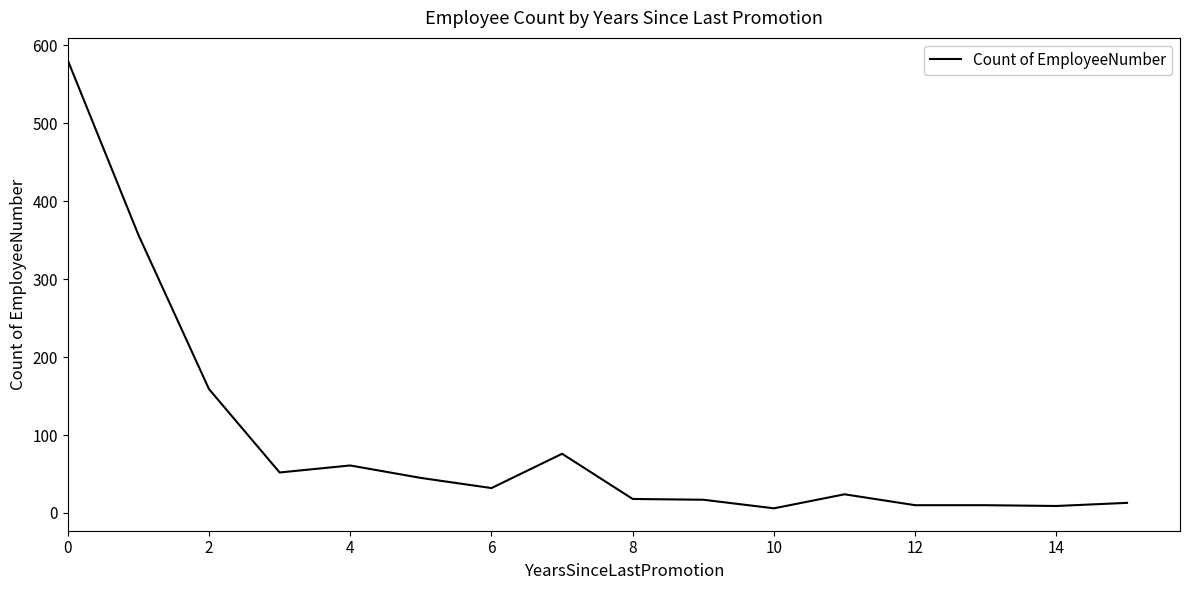

How many distinct data groups are displayed?

1